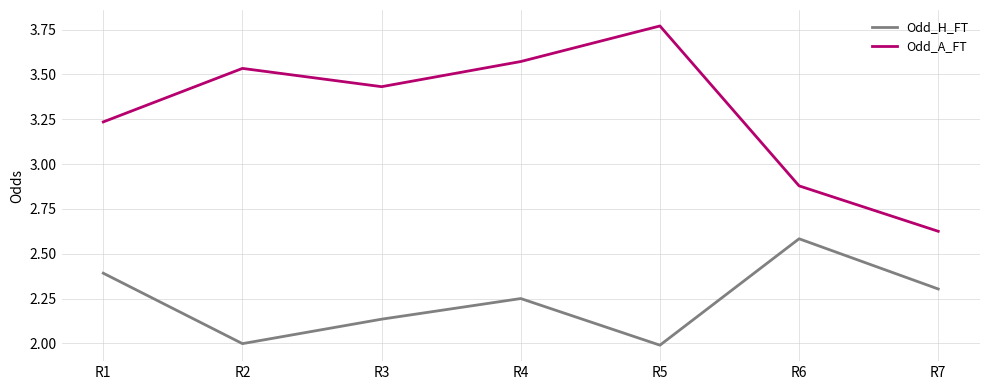

How many values in the Odd_A_FT series exceed 3?

5